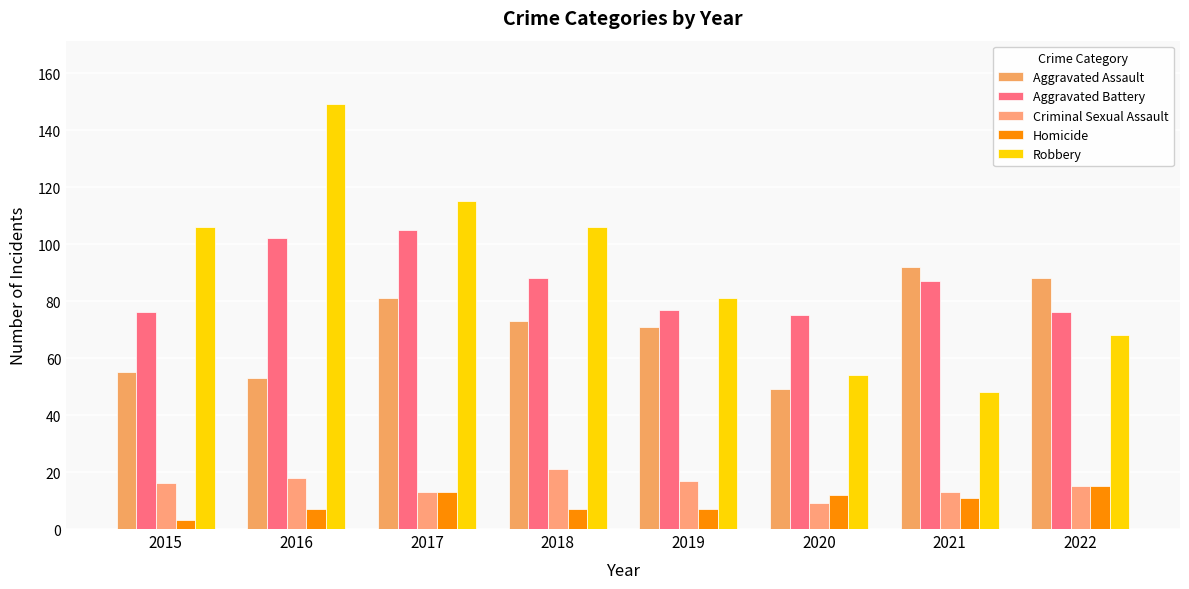

Count the number of categories in the chart.

8